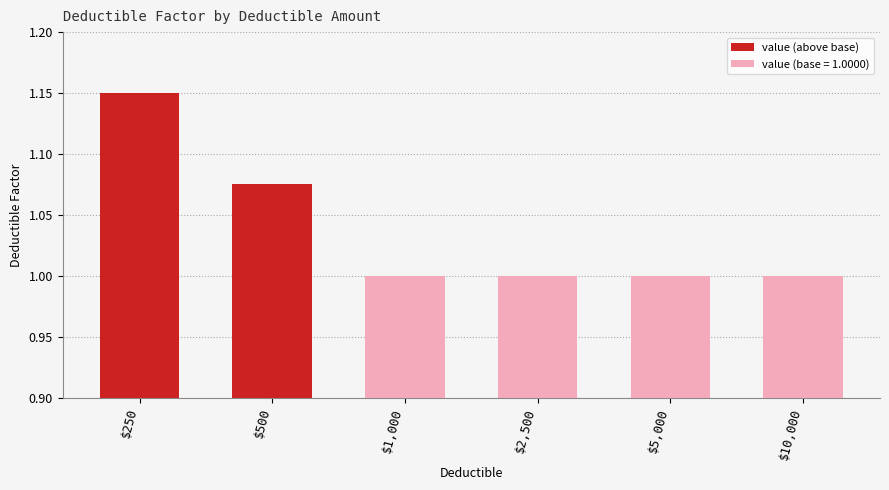

Read the value at $2,500.

1.0